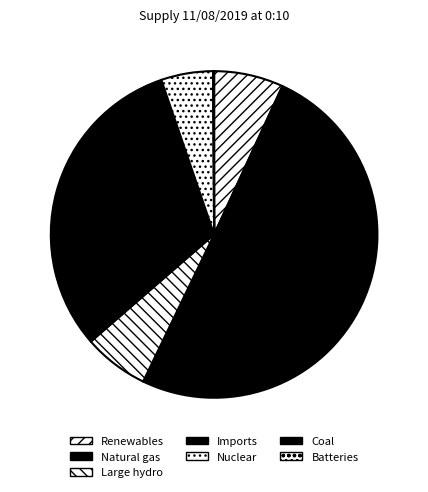

What is the largest slice in the pie chart?

Natural gas